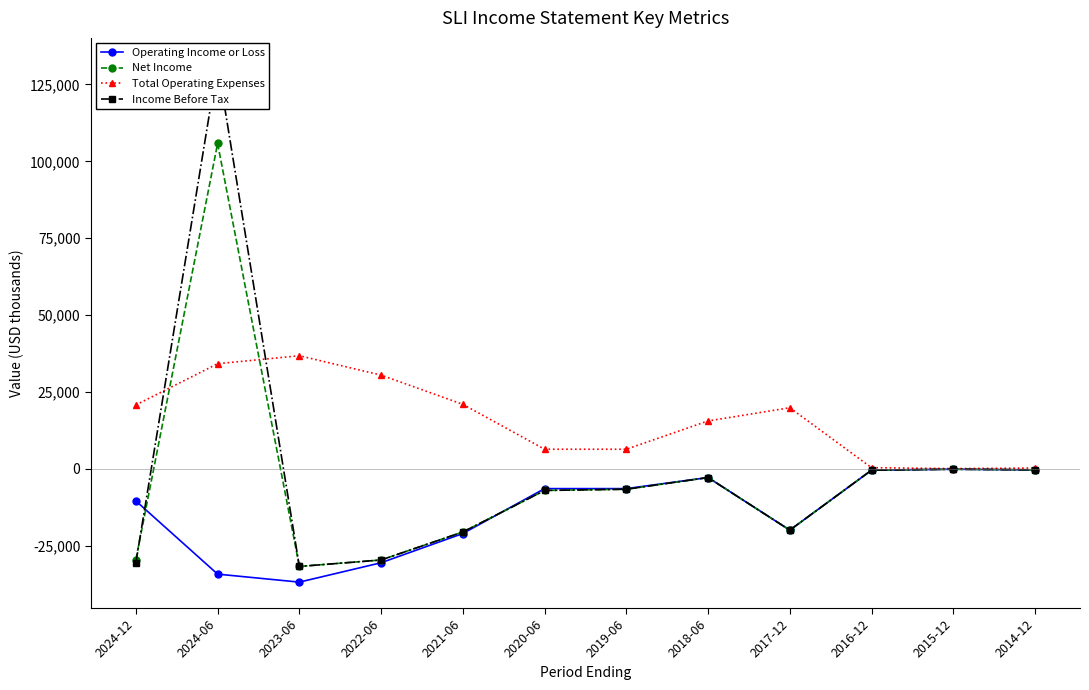

Which series has the largest total across all categories?

Total Operating Expenses